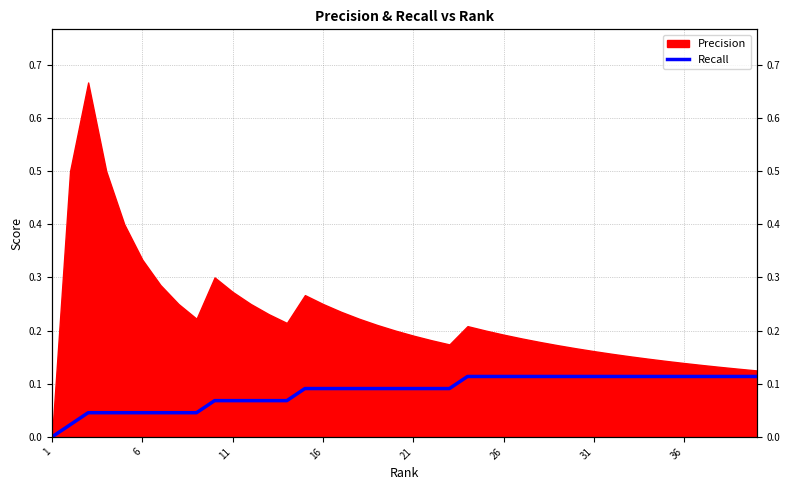

What is the difference between the maximum and second lowest values?

0.1